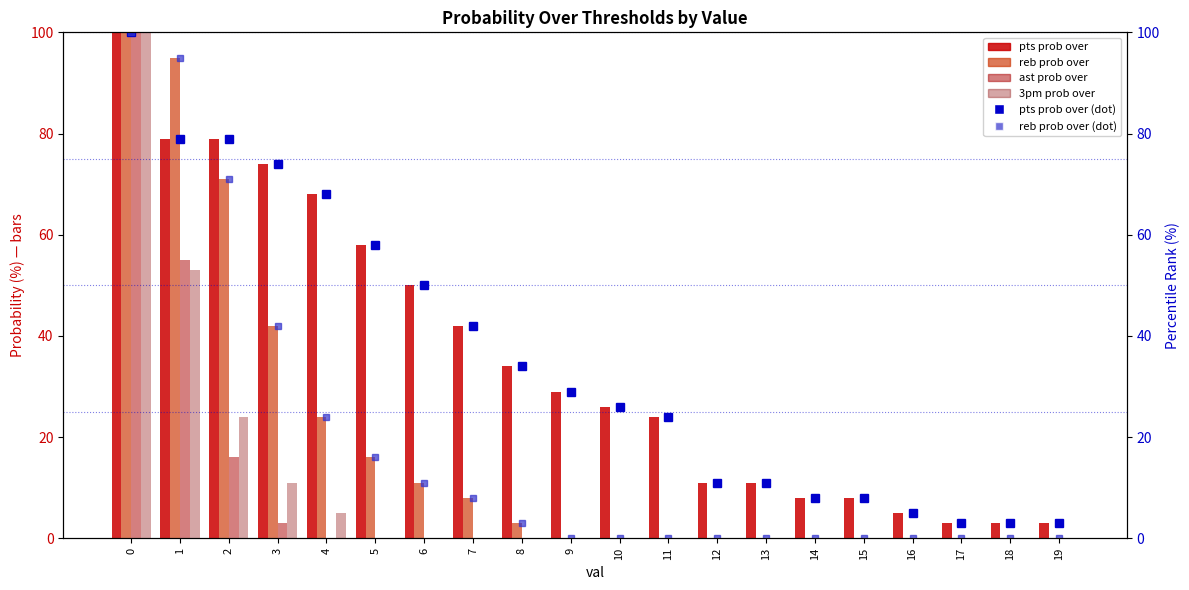

Rank the categories by reb prob over value from highest to lowest.

0, 1, 2, 3, 4, 5, 6, 7, 8, 9, 10, 11, 12, 13, 14, 15, 16, 17, 18, 19